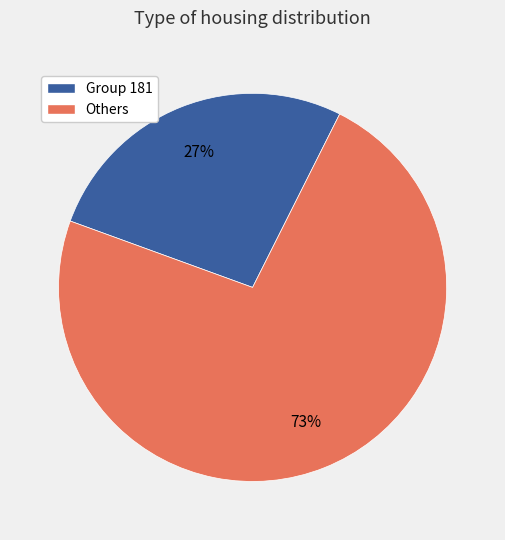

Approximately how many times larger is the value at Others compared to Group 181?

2.7